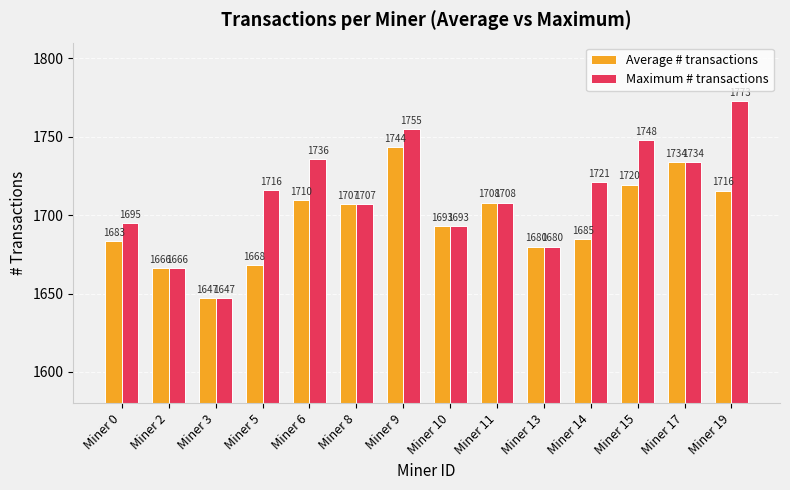

What is the sum of the Maximum # transactions values at Miner 0 and Miner 3?

3342.0